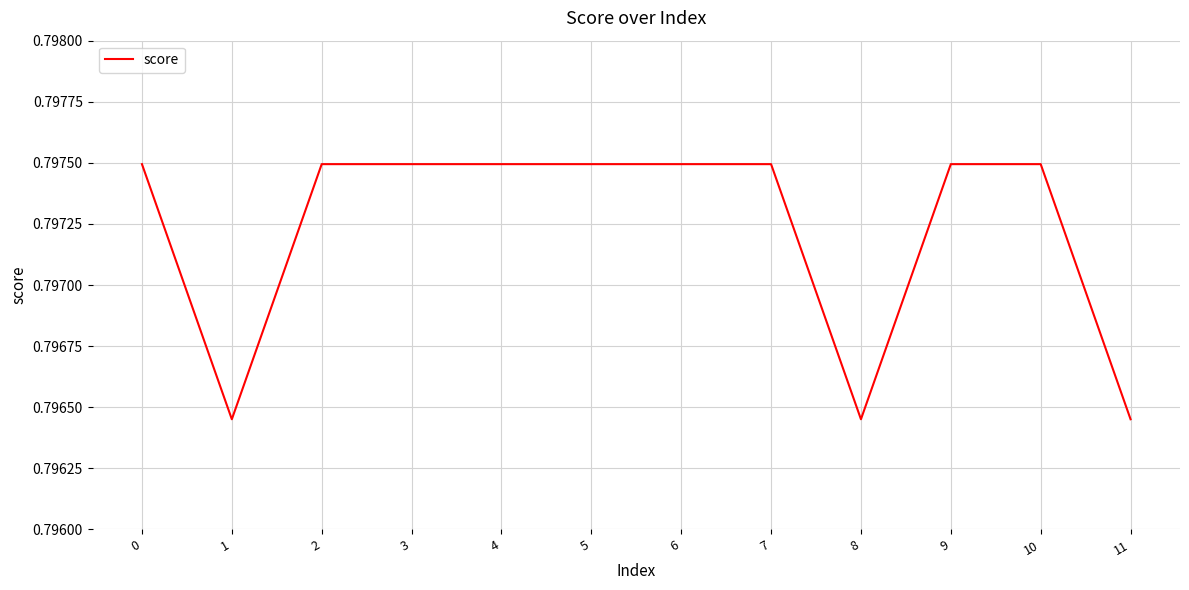

The chart shows a value of 0.2 at 4. True or false?

False